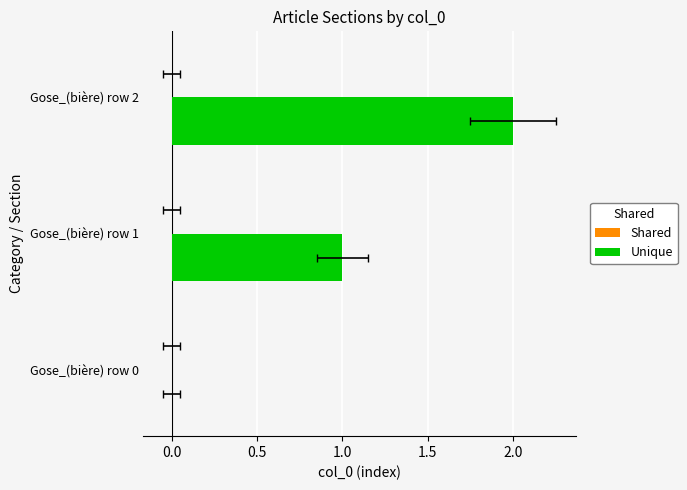

What is the sum of all Unique values?

3.0